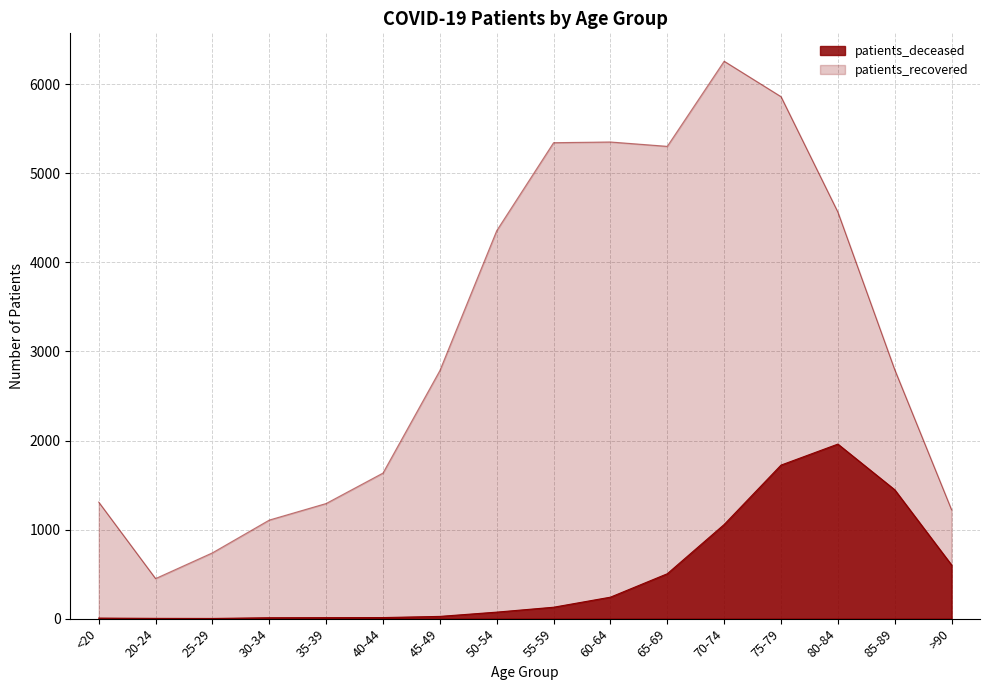

Where is patients_deceased nearest to the value 981?

70-74